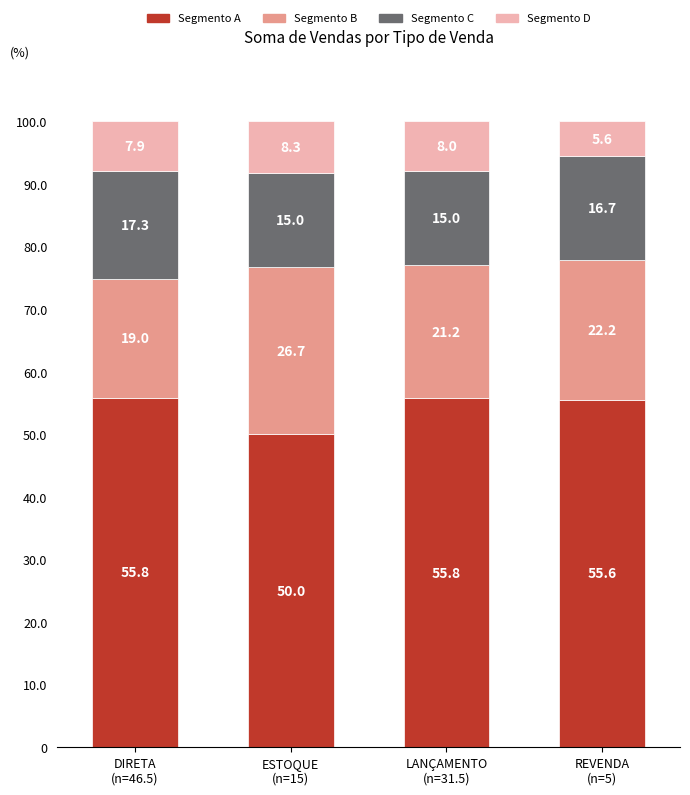

What is the difference between the maximum and minimum values in the Segmento A series?

5.8